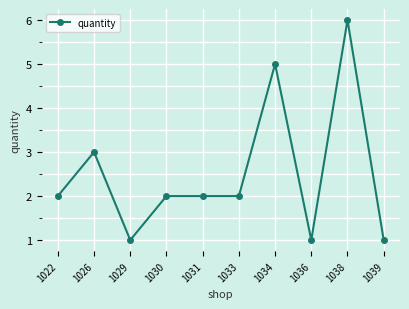

Count the values in the range 1 to 3.

8